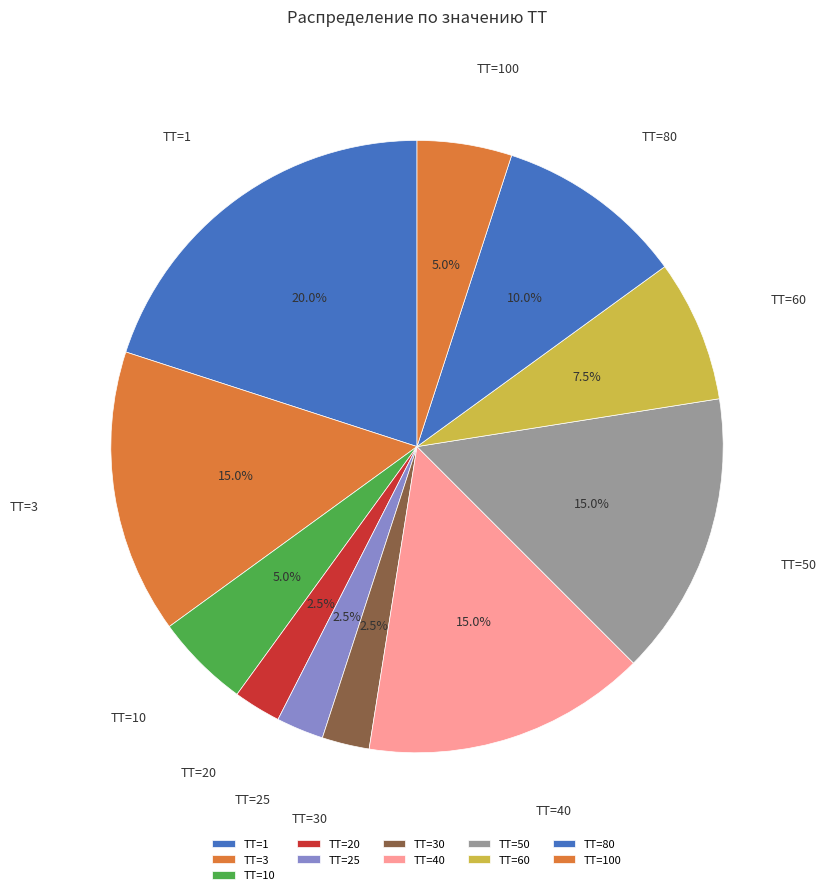

Approximately how many times larger is the value at ТТ=25 compared to ТТ=20?

1.0